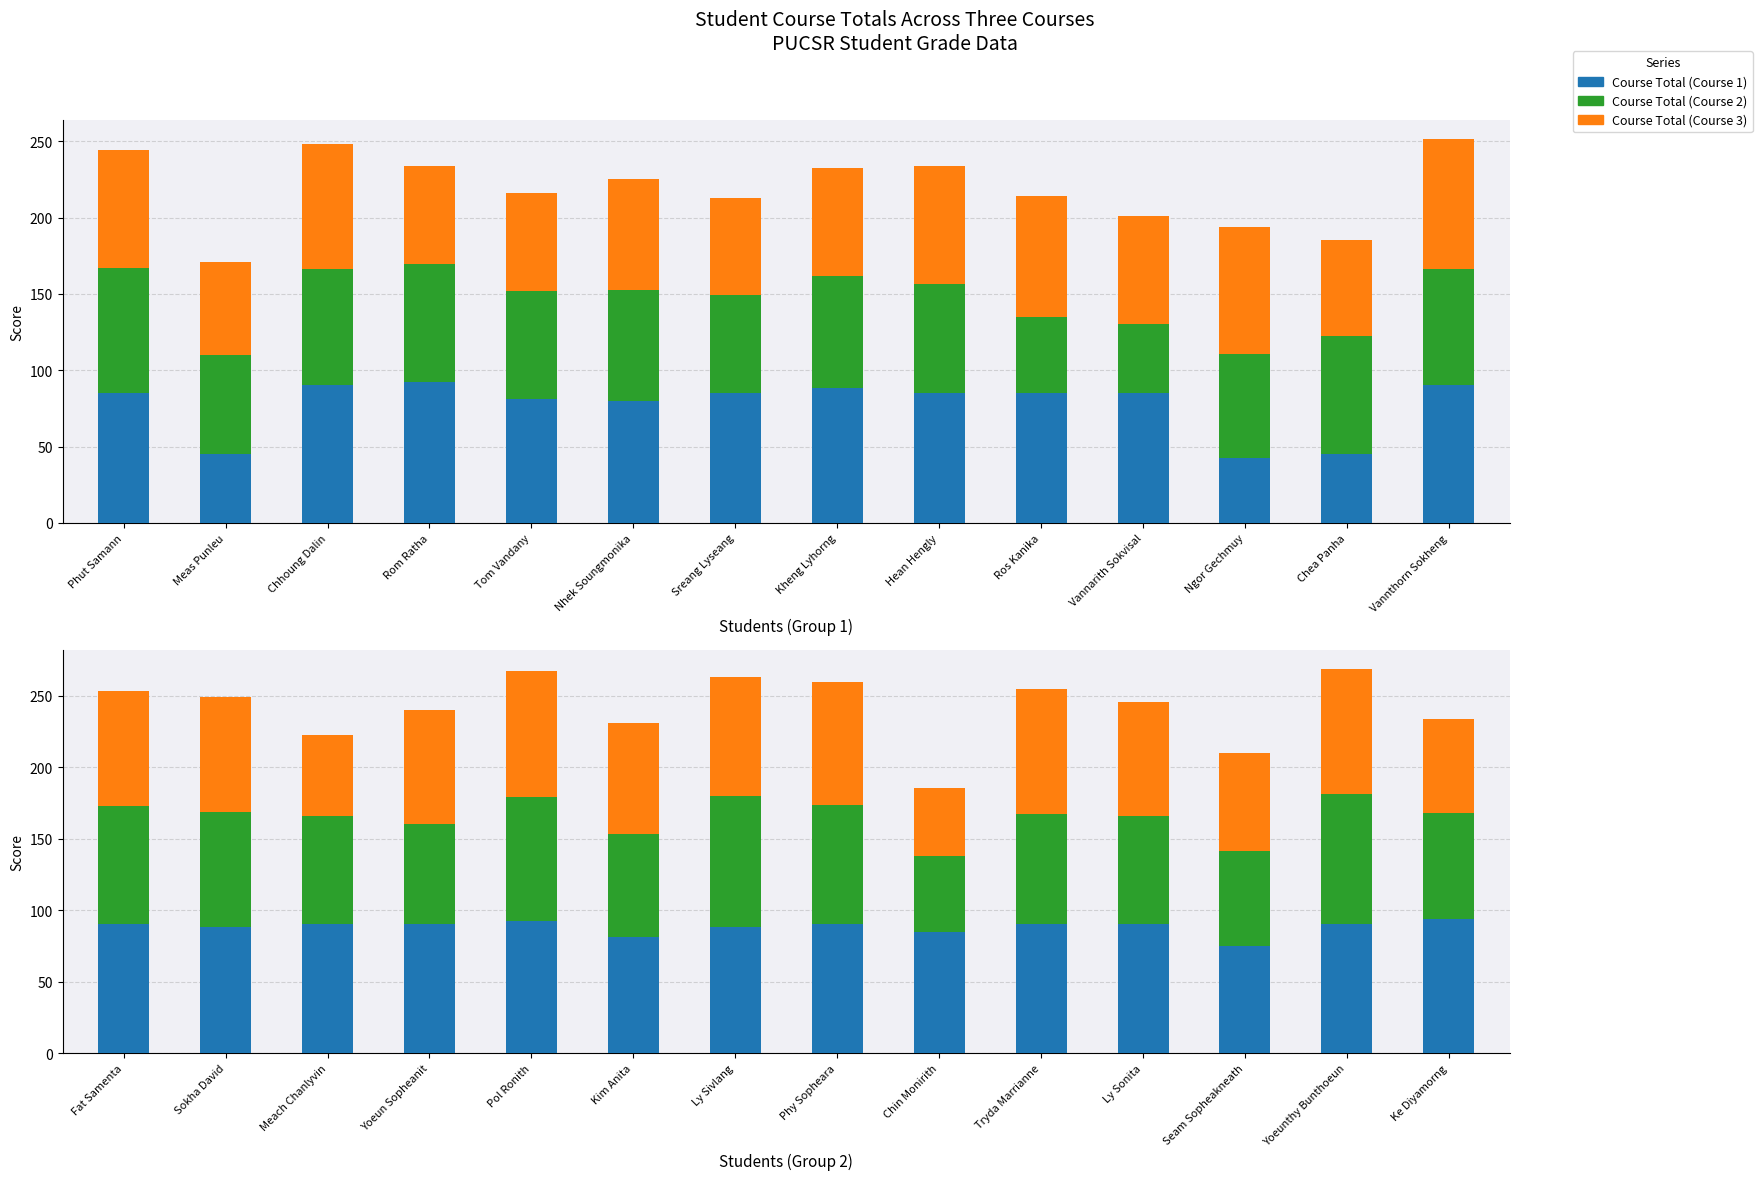

What is the approximate value of Course Total (Course 1) at Phy Sopheara?

90.0